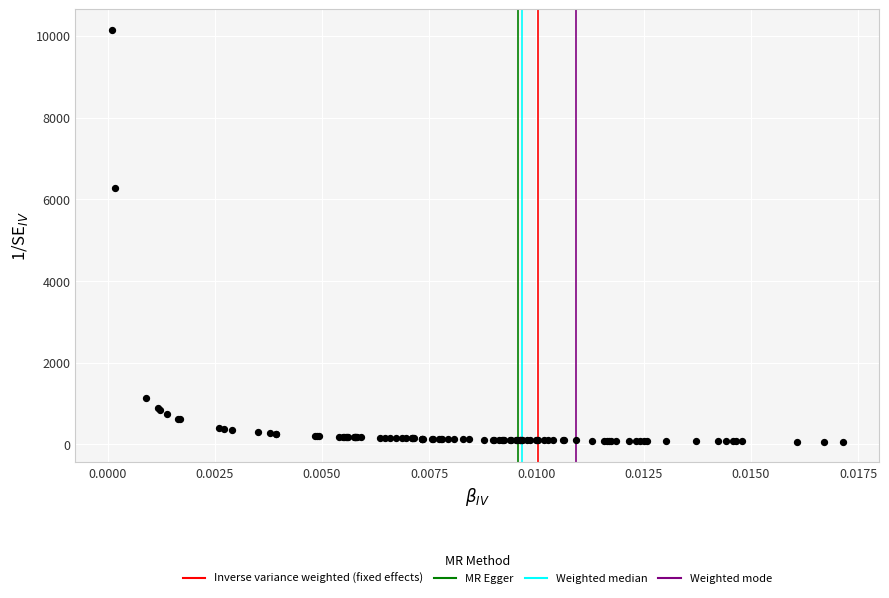

What Y value in the scatter plot is closest to 5101?

6280.9